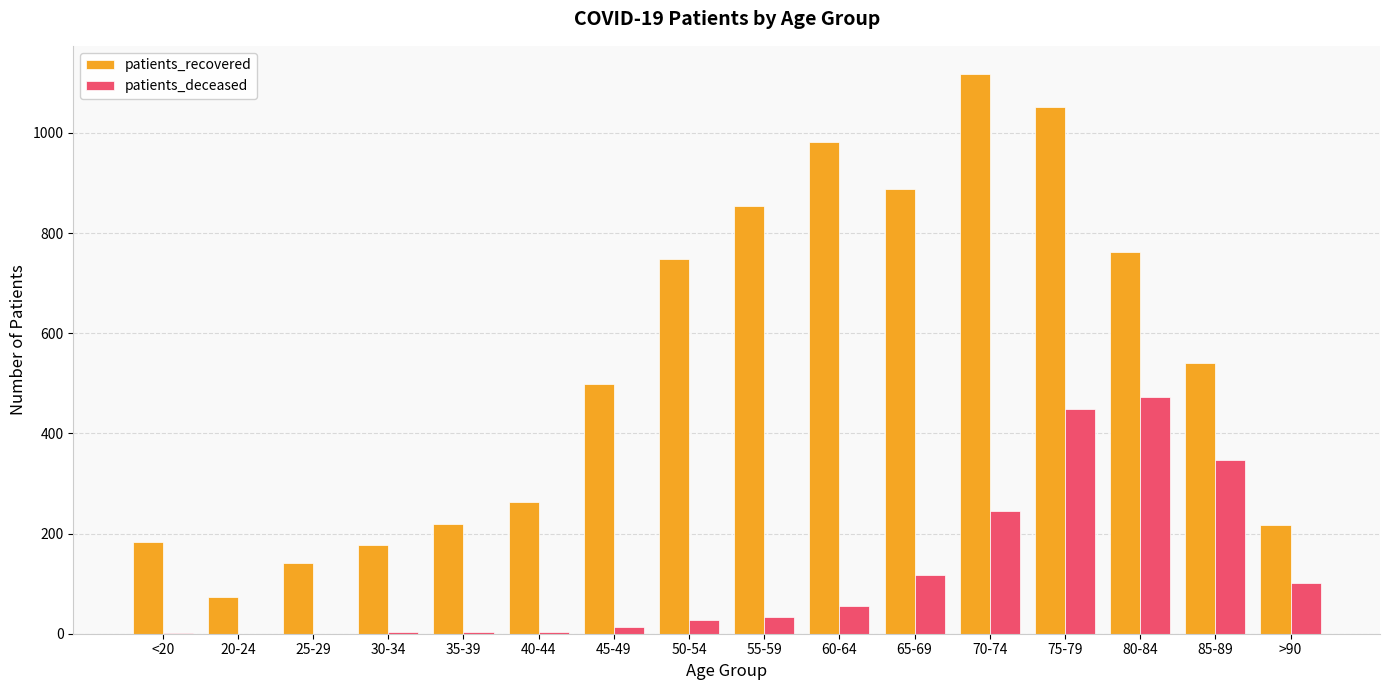

What is the spread (max minus min) of values at 65-69?

771